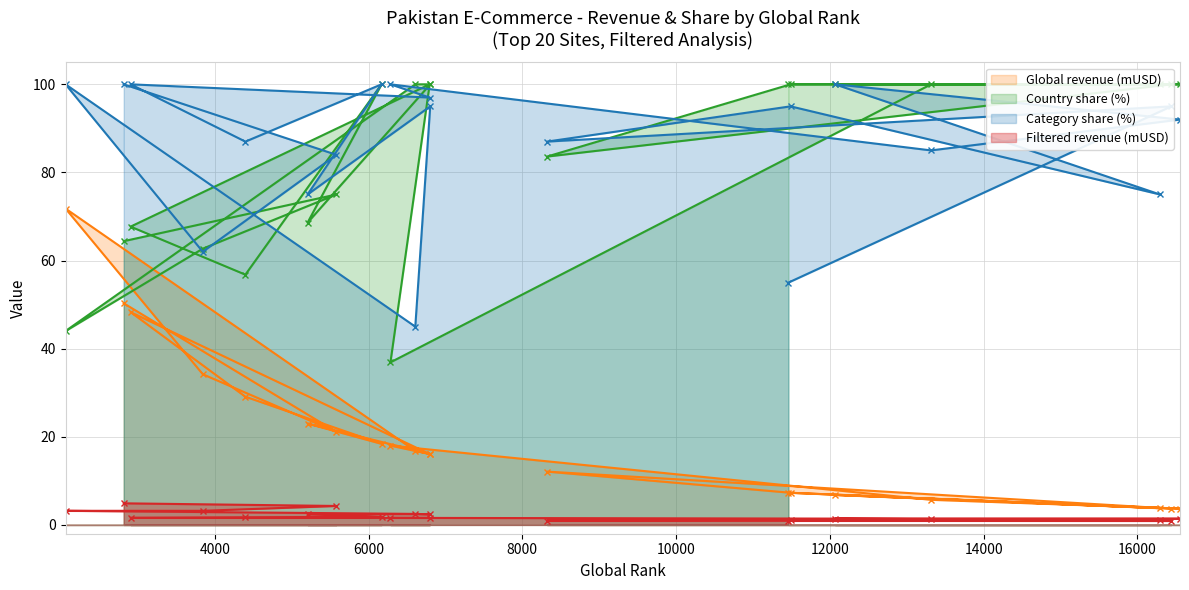

Which series changed the most between 5207 and 16293?

Country share (%)